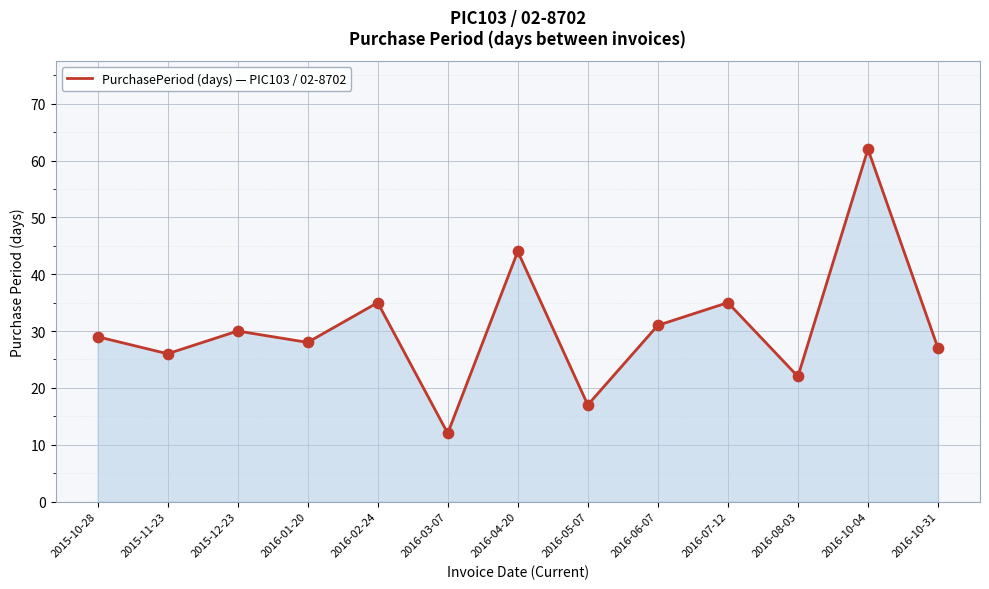

Which has a higher value, 2016-03-07 or 2016-10-31?

2016-10-31